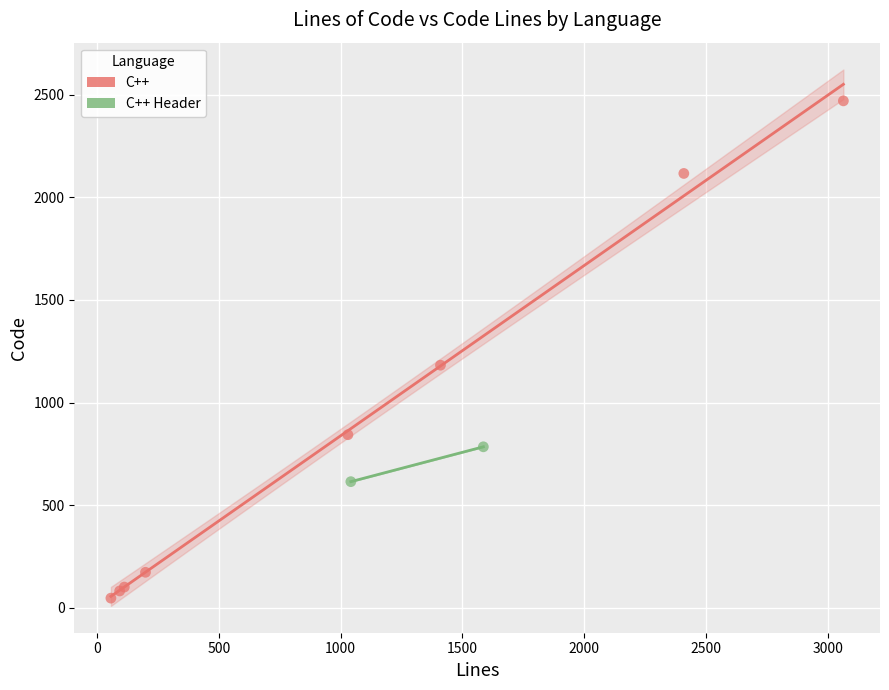

What are all the series names shown in the legend?

C++, C++ Header